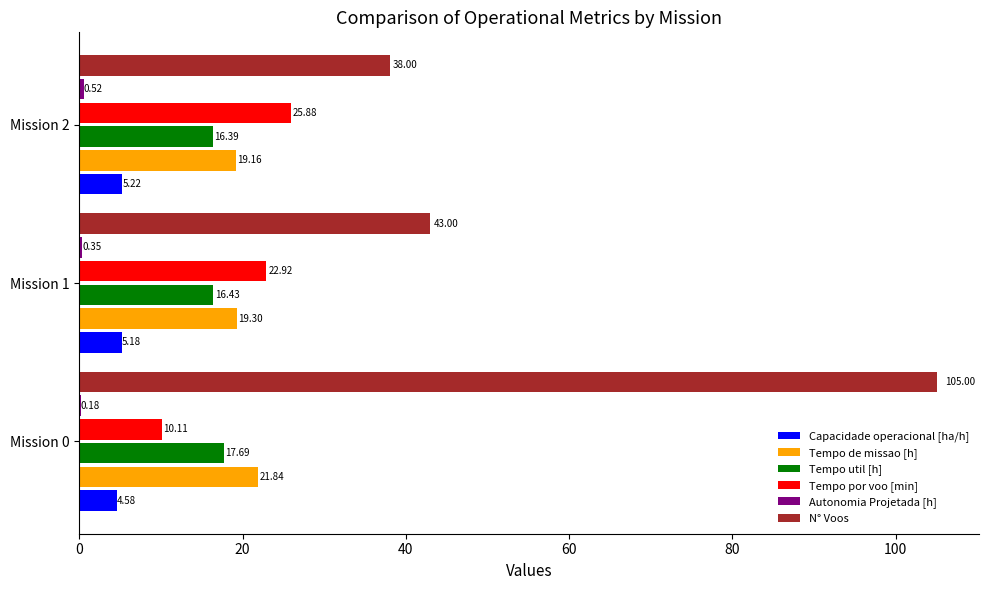

What is the sum of all N° Voos values?

186.0